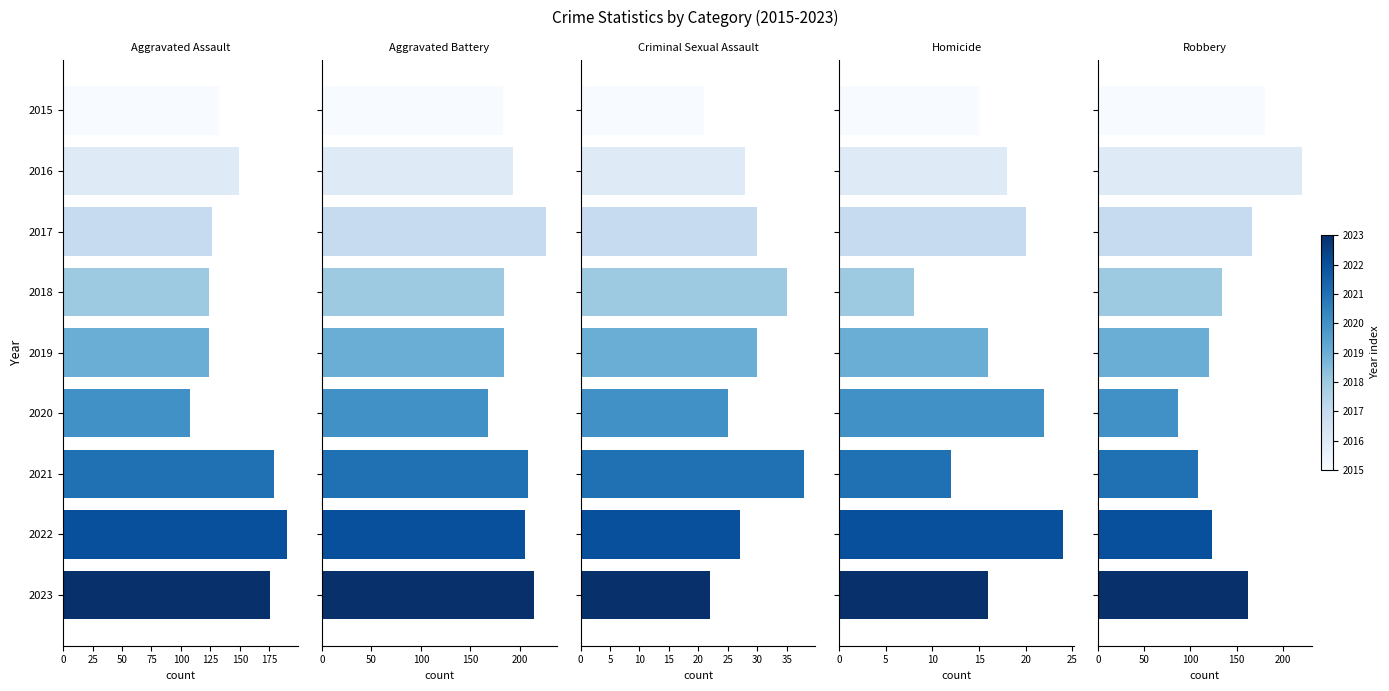

What are all the series names shown in the legend?

Aggravated Assault, Aggravated Battery, Criminal Sexual Assault, Homicide, Robbery